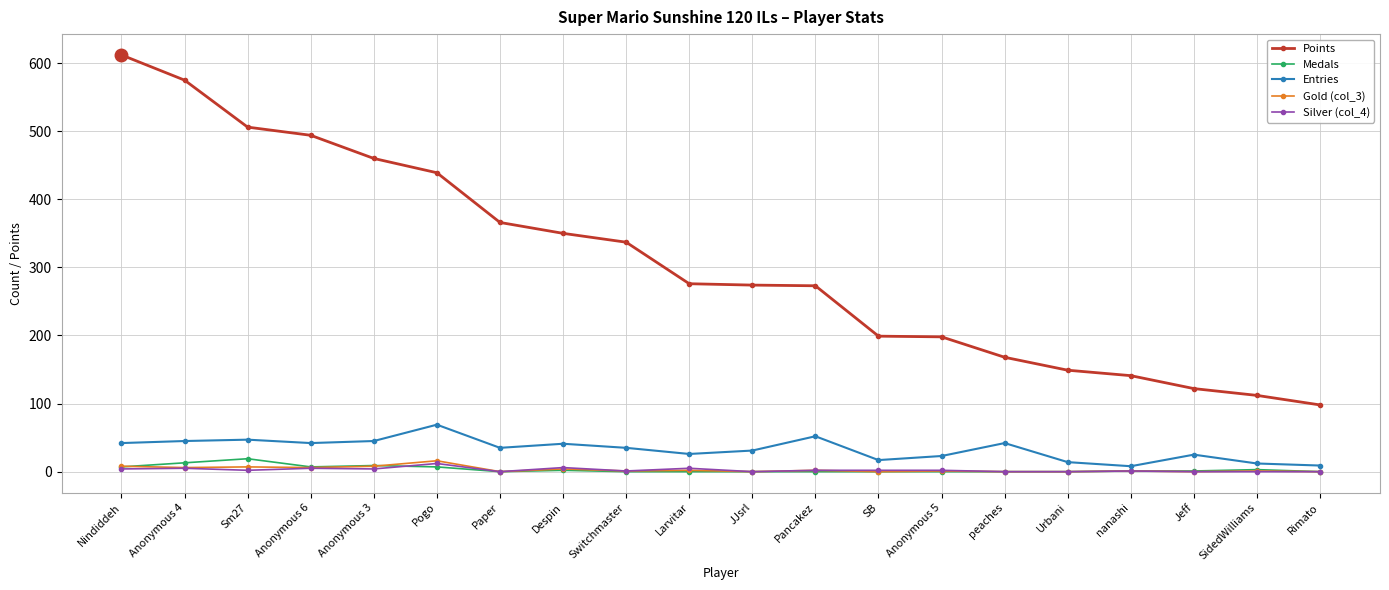

True or false: Entries has more than 1 interior local peaks.

True